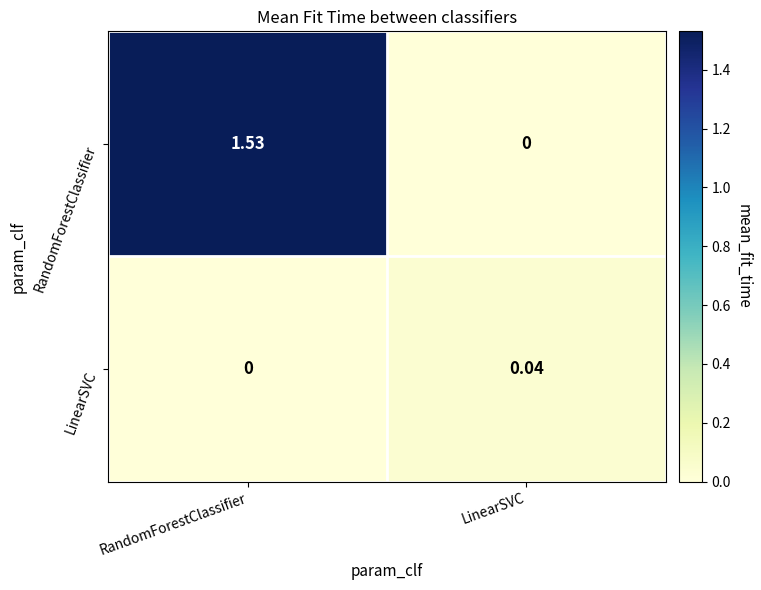

How many values in the LinearSVC series exceed 0?

1